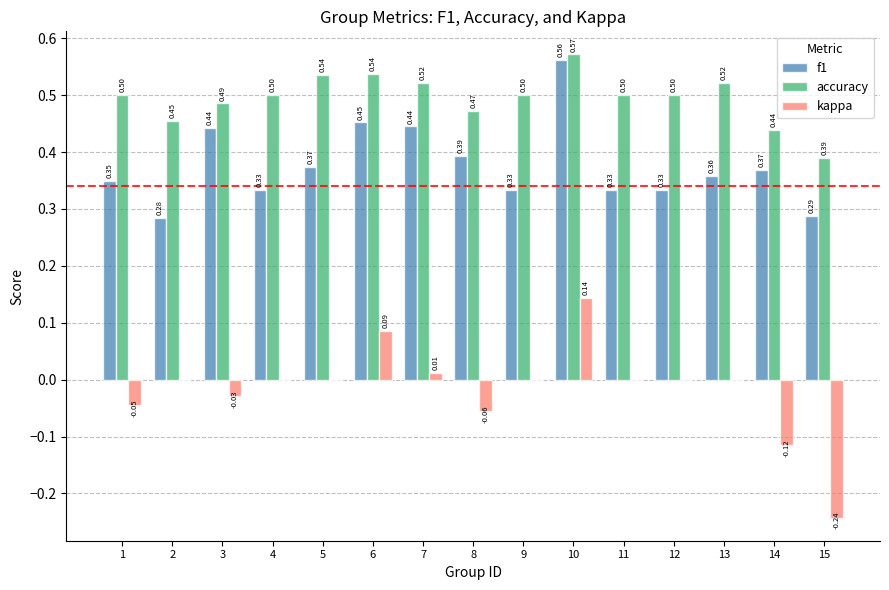

Where is f1 nearest to the value 0?

2